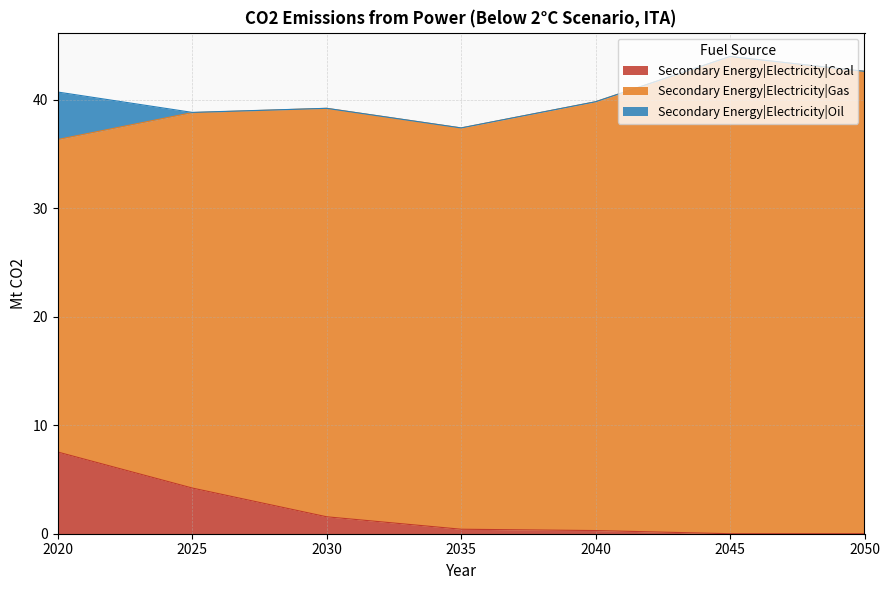

Read the Secondary Energy|Electricity|Coal value at 2030.

1.6